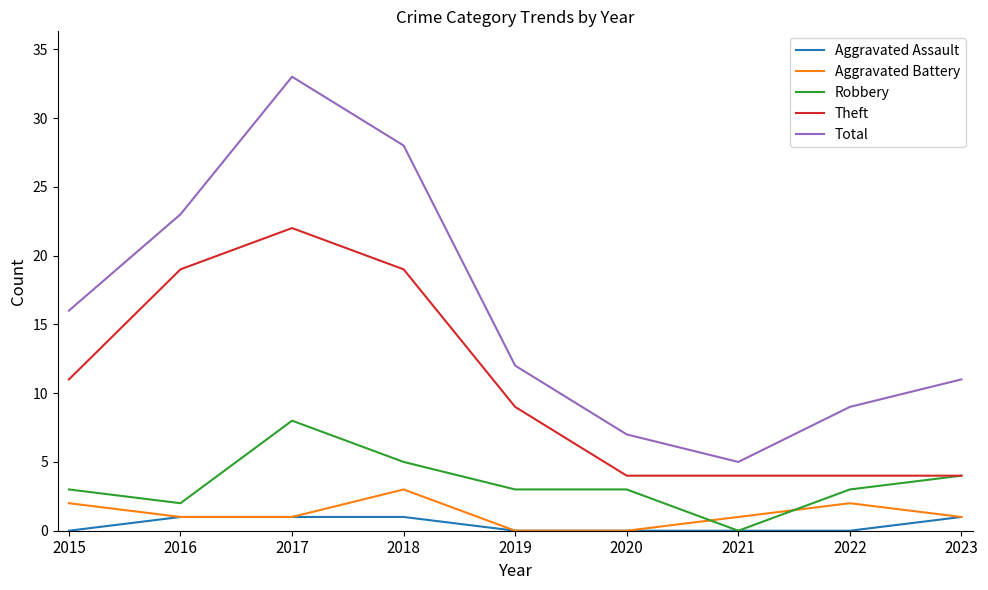

What is the spread (max minus min) of values at 2018?

27